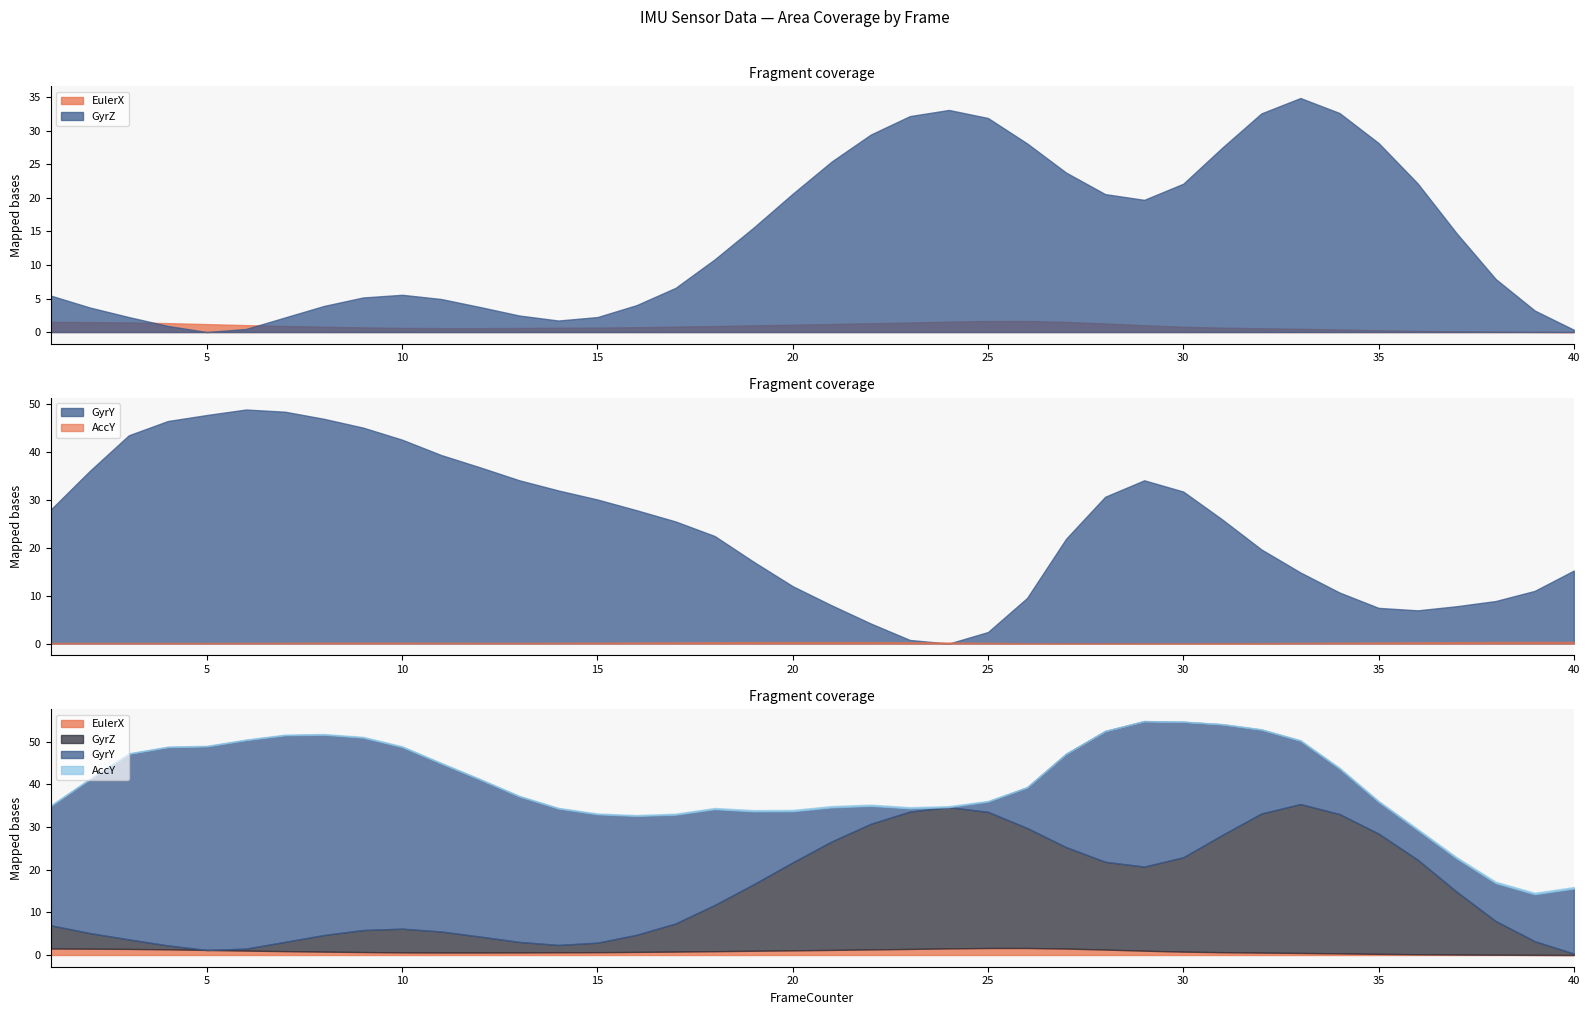

Which category has the highest value in the GyrY series?

6